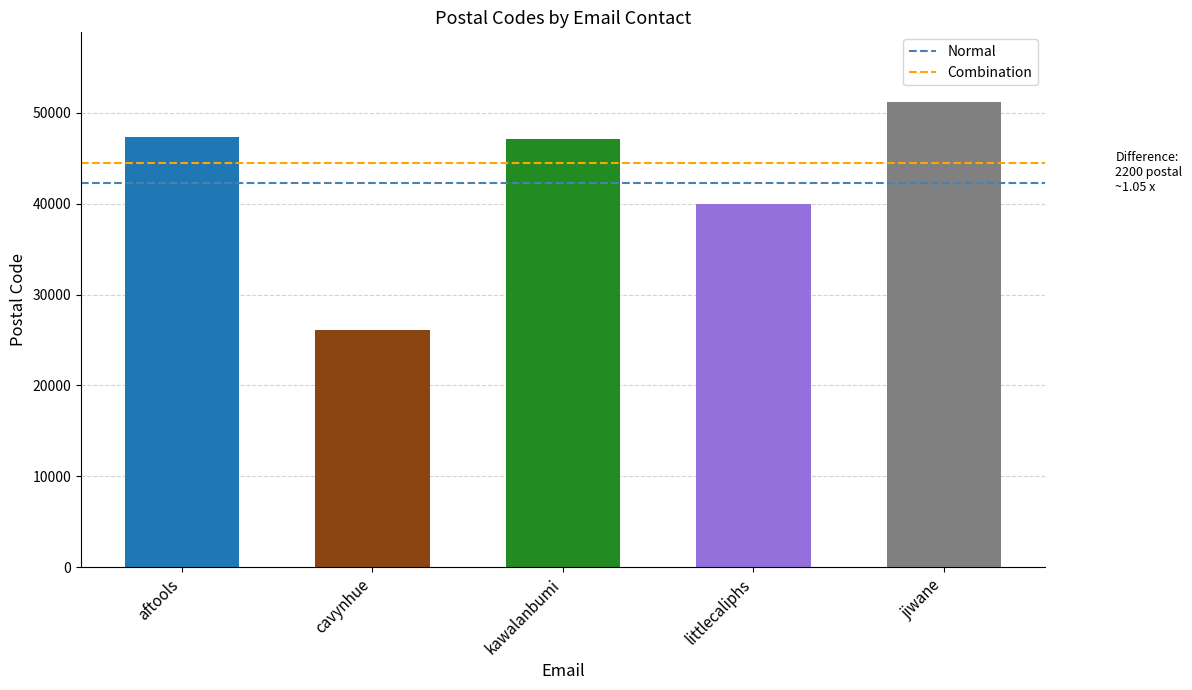

Which has a higher value, aftools or jiwane?

jiwane